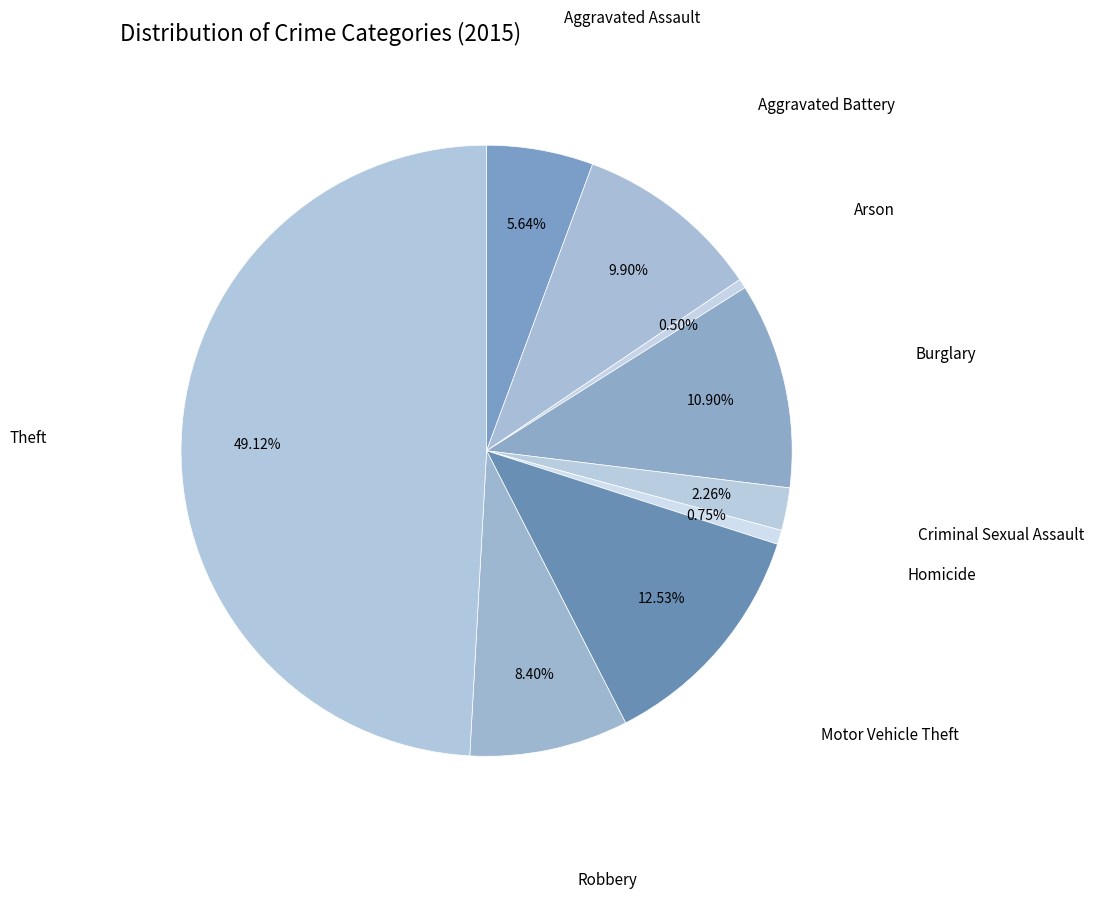

How many slices are in this pie chart?

9